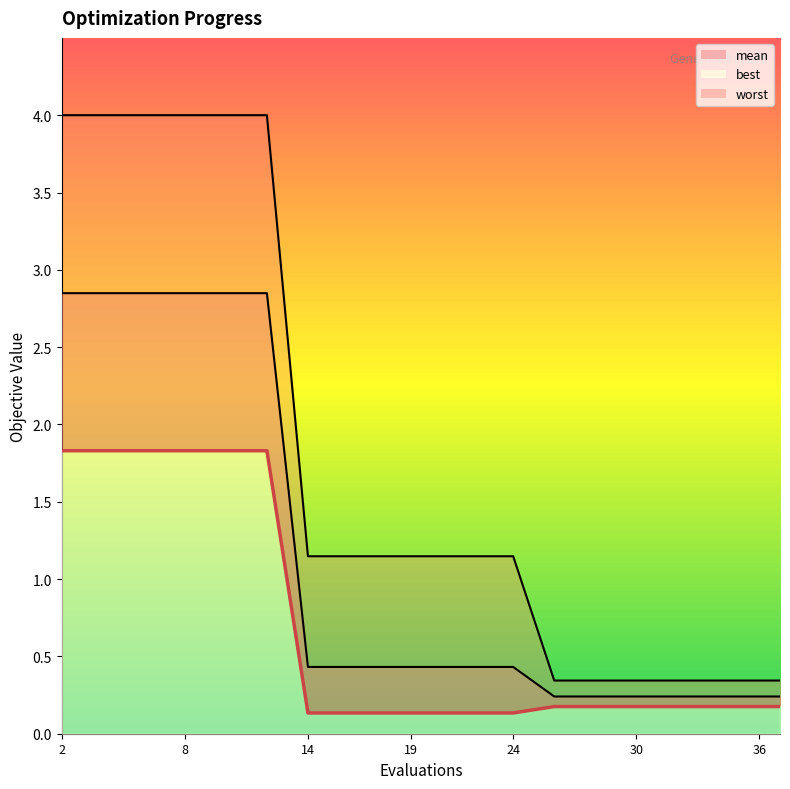

What is the sum of the mean values at 4 and 2?

5.7